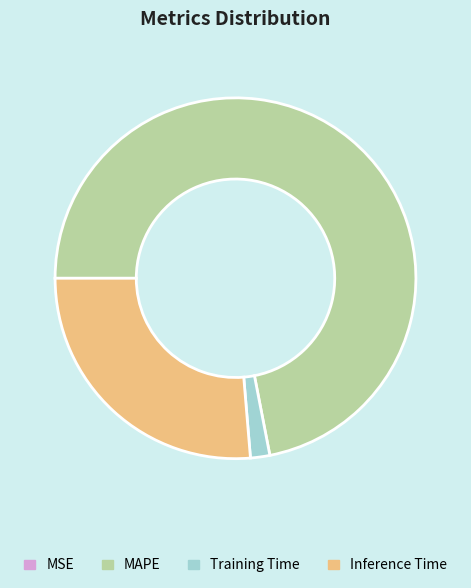

True or false: MAPE accounts for 60% of the total.

False